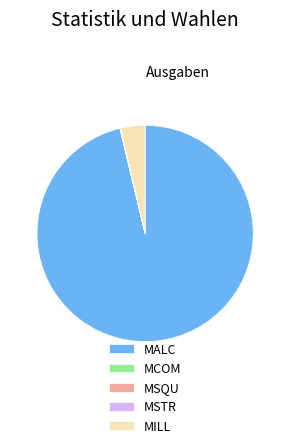

The MALC slice represents 96% of the pie. True or false?

True